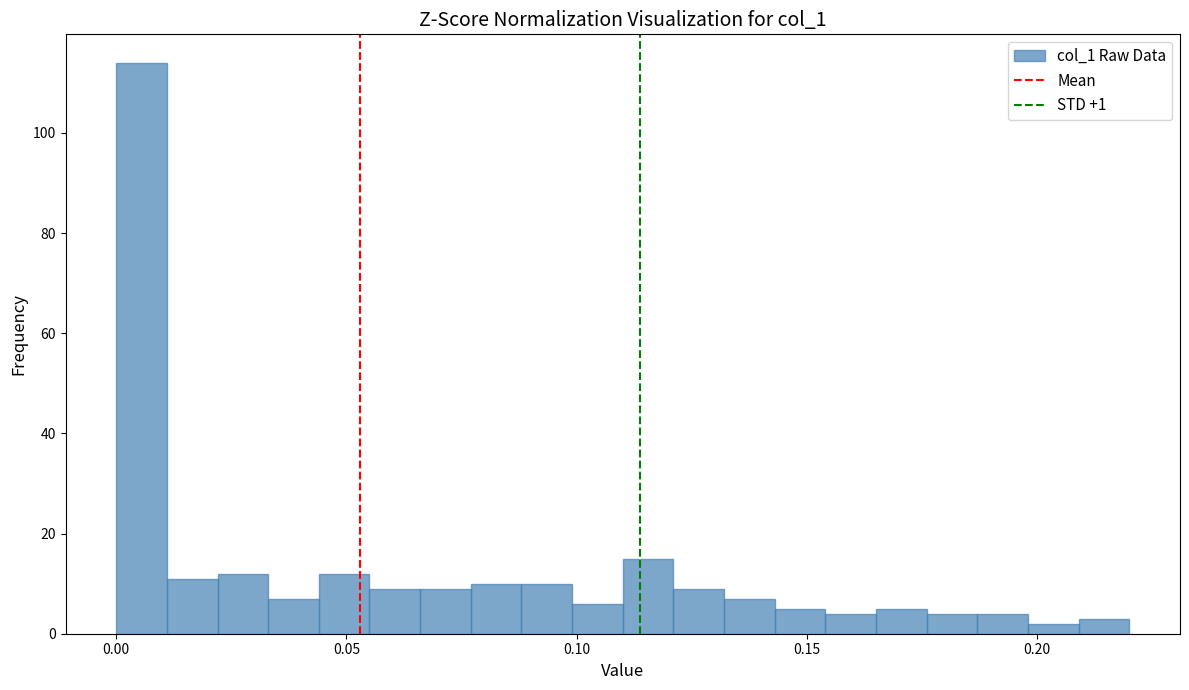

Read against the x-axis, roughly where is the centre of the tallest bar?

0.005